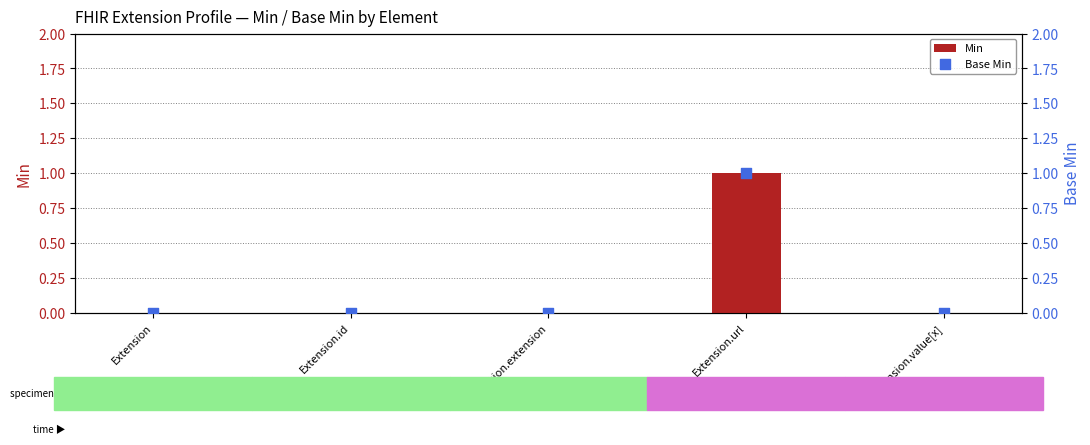

Which series contains the highest Y value?

Min